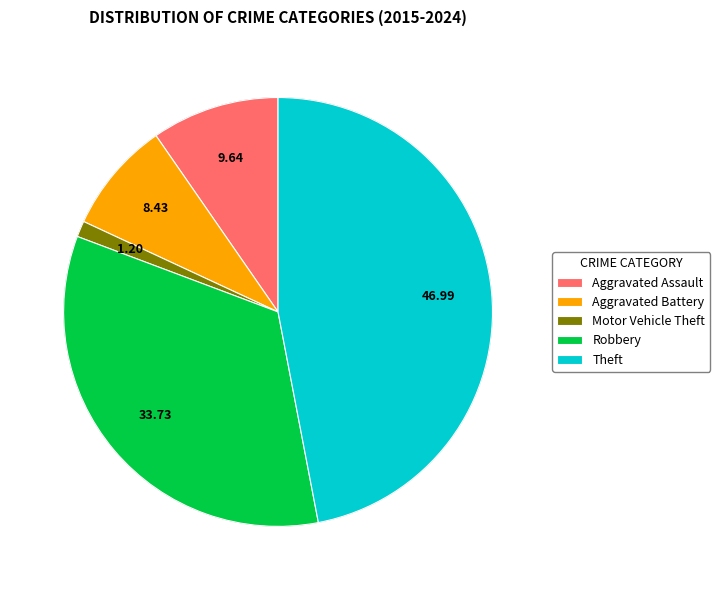

To the nearest percent, what portion does Aggravated Assault represent?

10%